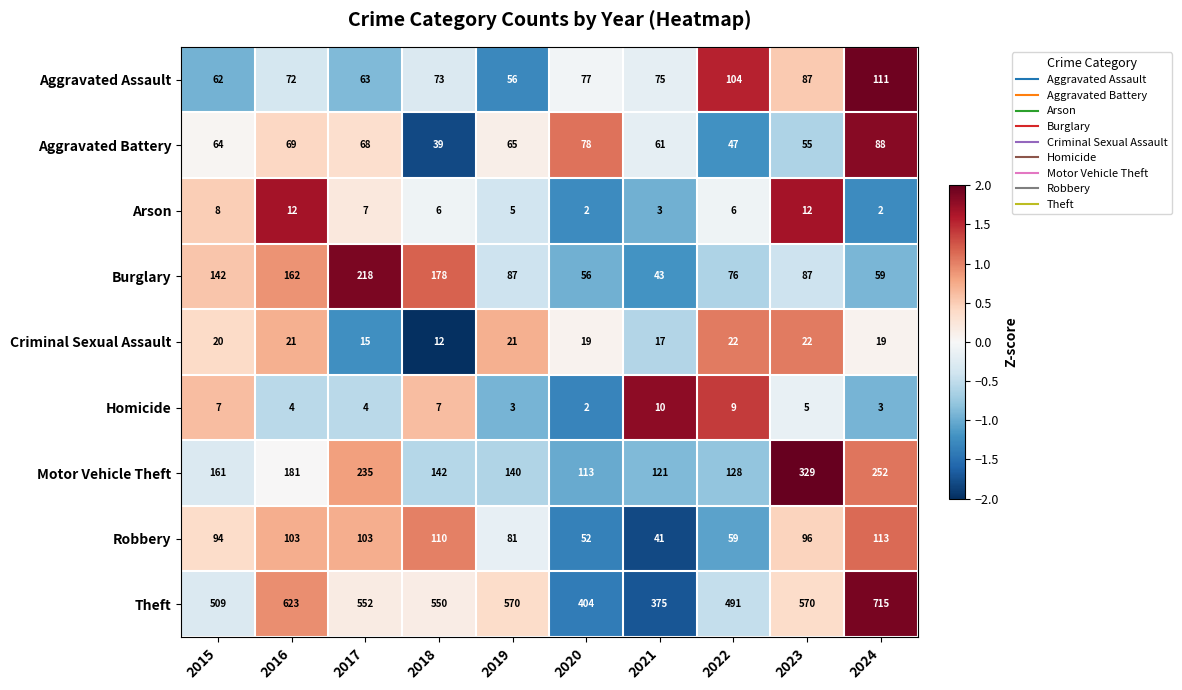

At which category is the sum across all series the highest?

2024